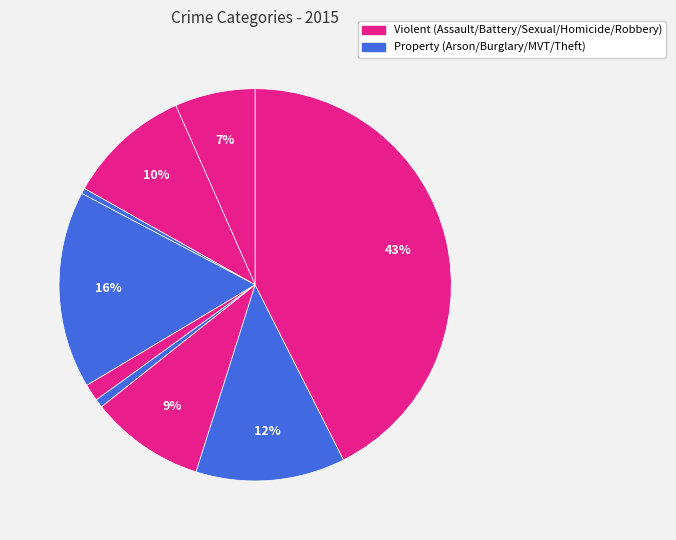

To the nearest percent, what is the difference between the largest and smallest slice percentages?

42%